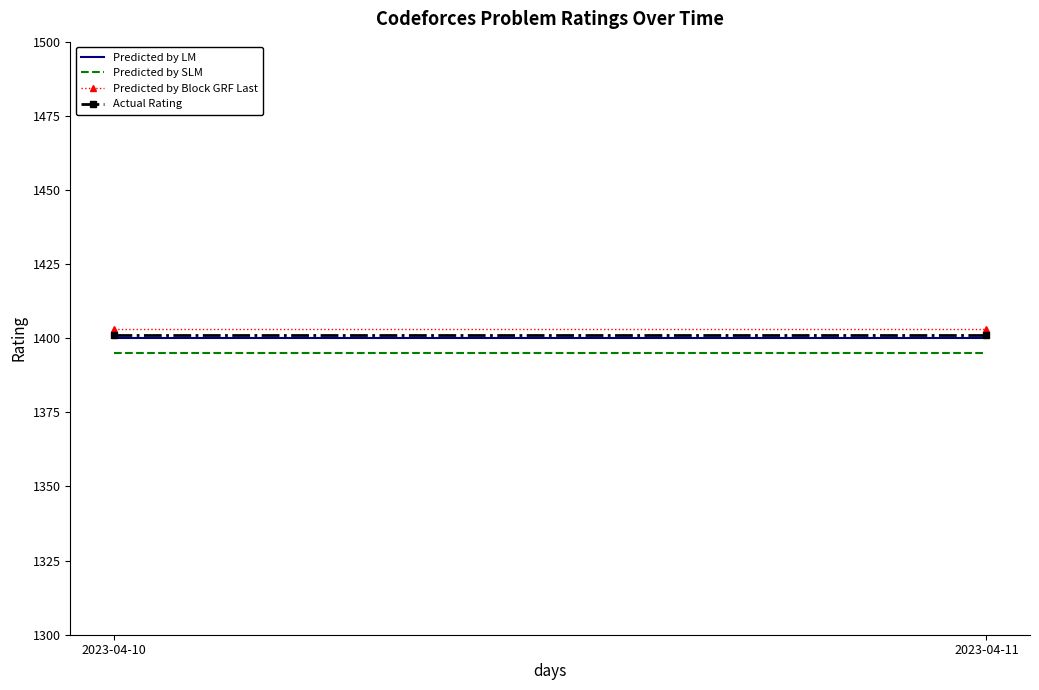

Which series changed the most between 2023-04-10 and 2023-04-11?

Predicted by LM